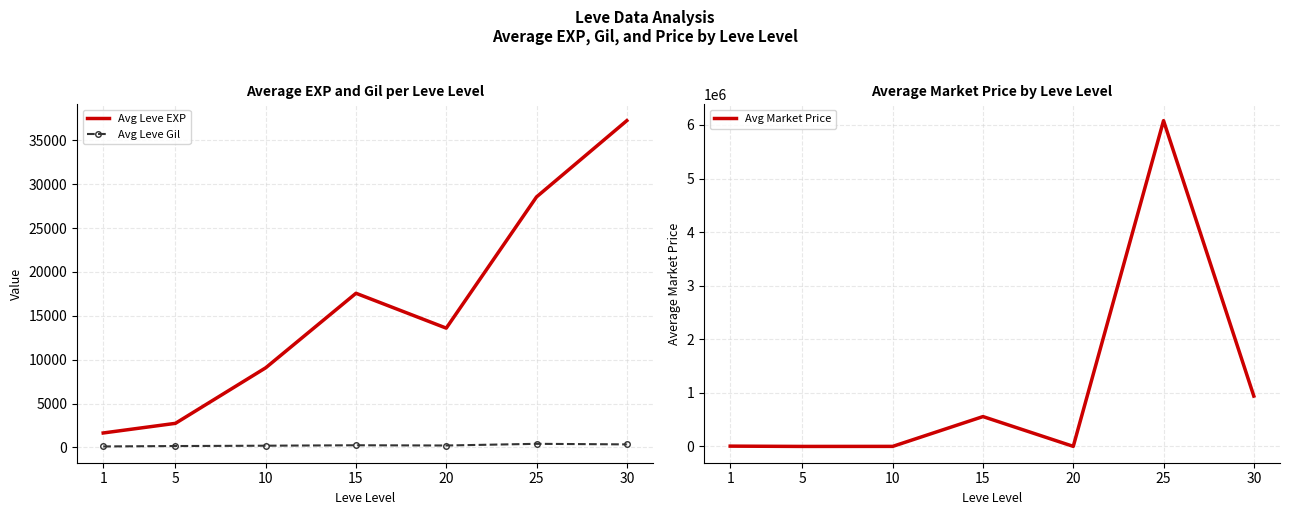

Where is Avg Leve EXP nearest to the value 19444?

15